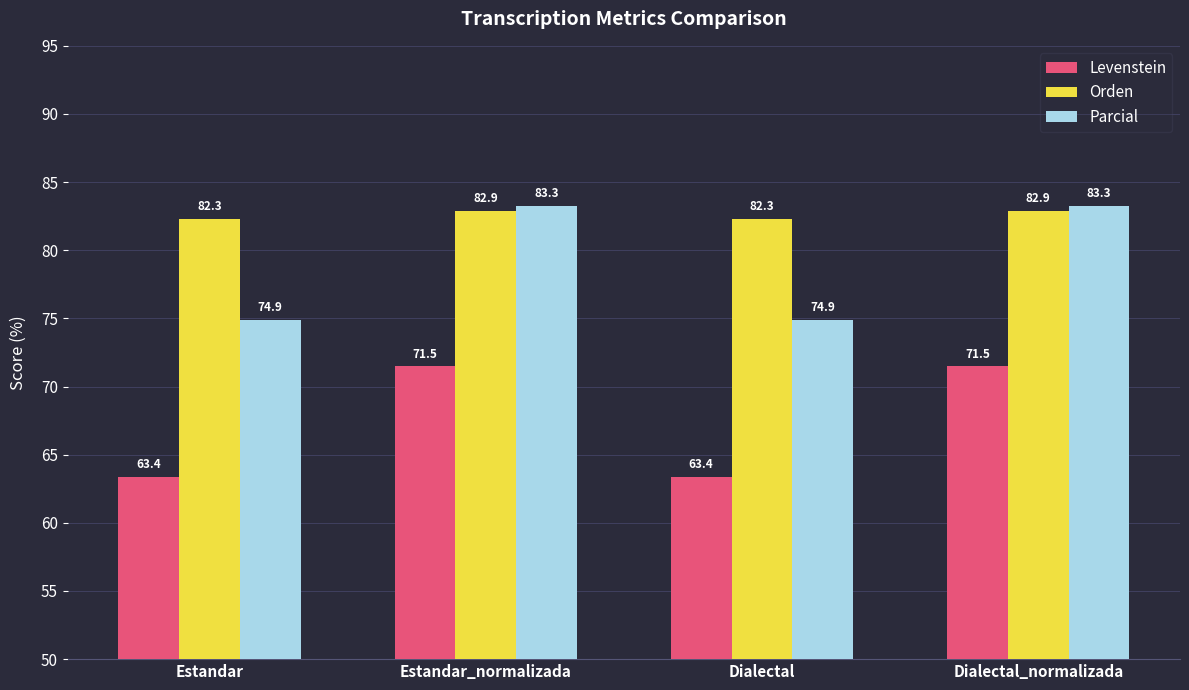

How many bars are there in each group?

3